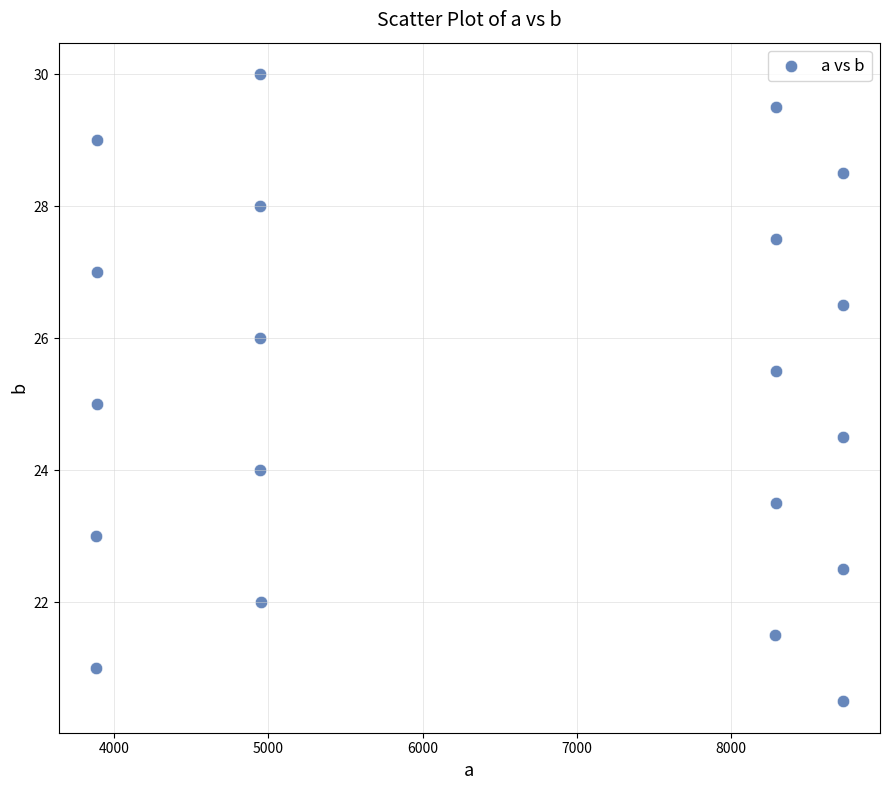

What is the range of Y values (max minus min)?

9.5